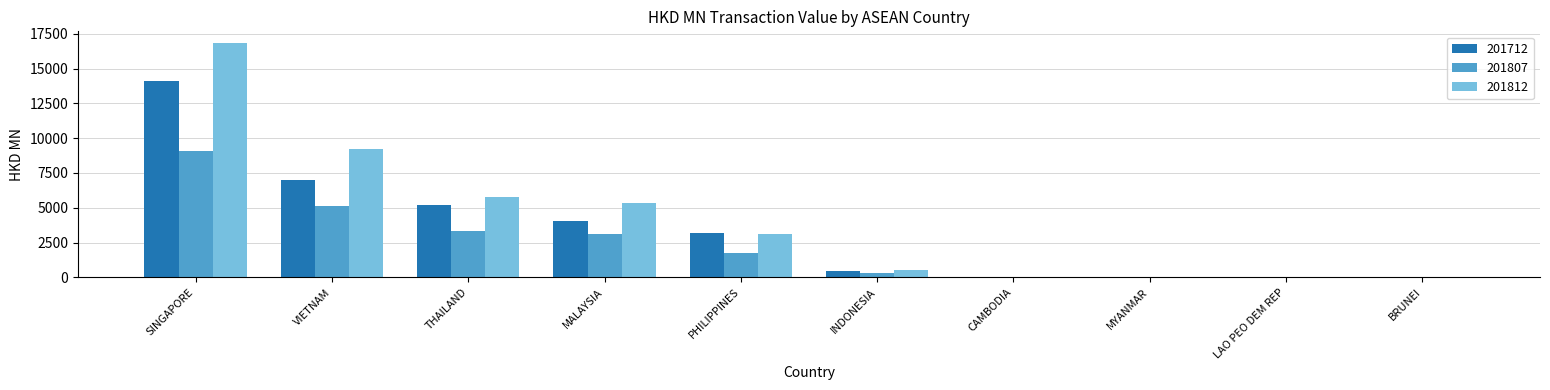

Is the value of 201807 at SINGAPORE greater than the value of 201712 at CAMBODIA?

Yes